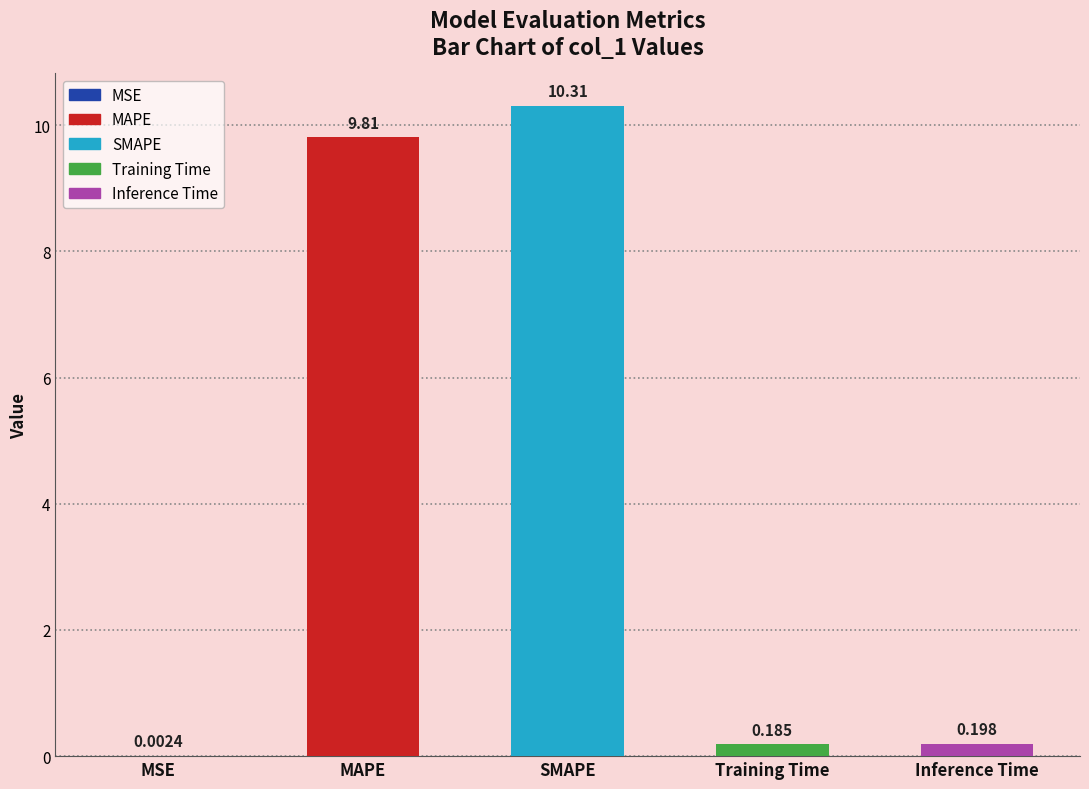

At which category does the chart reach its peak across all series?

SMAPE